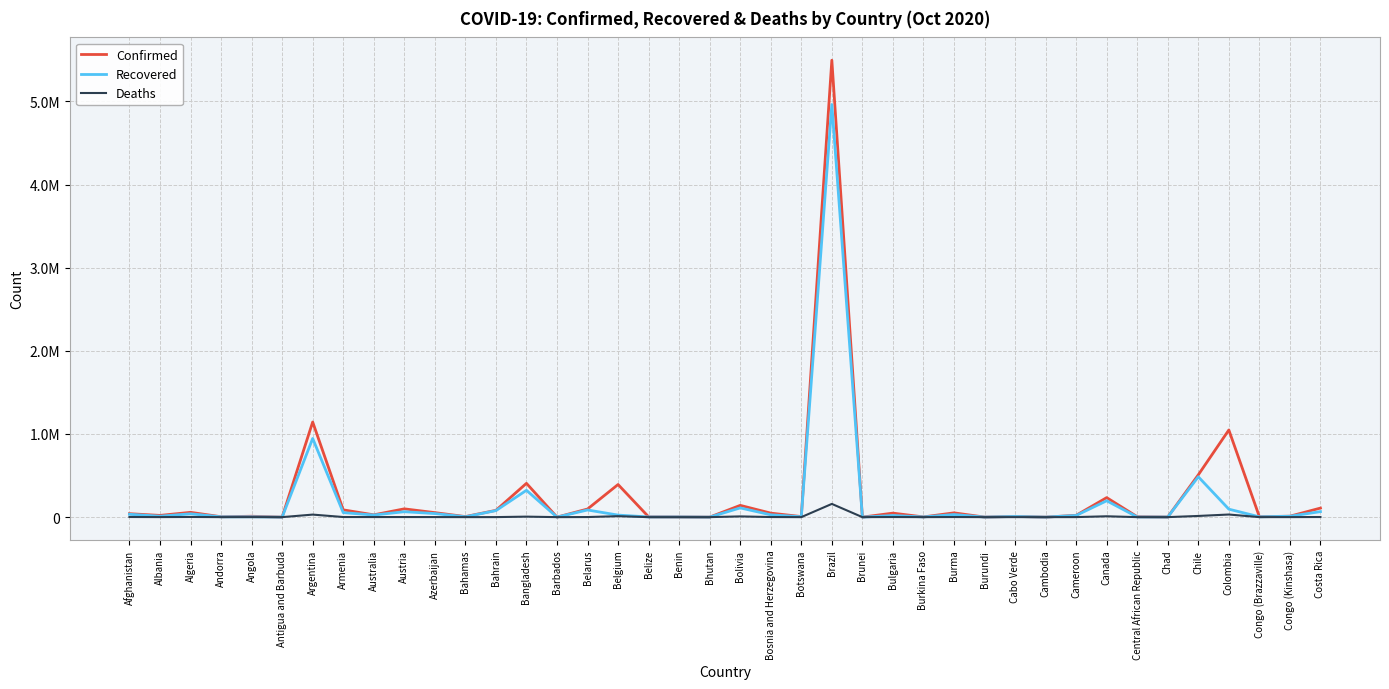

Does the chart have visible grid lines?

Yes